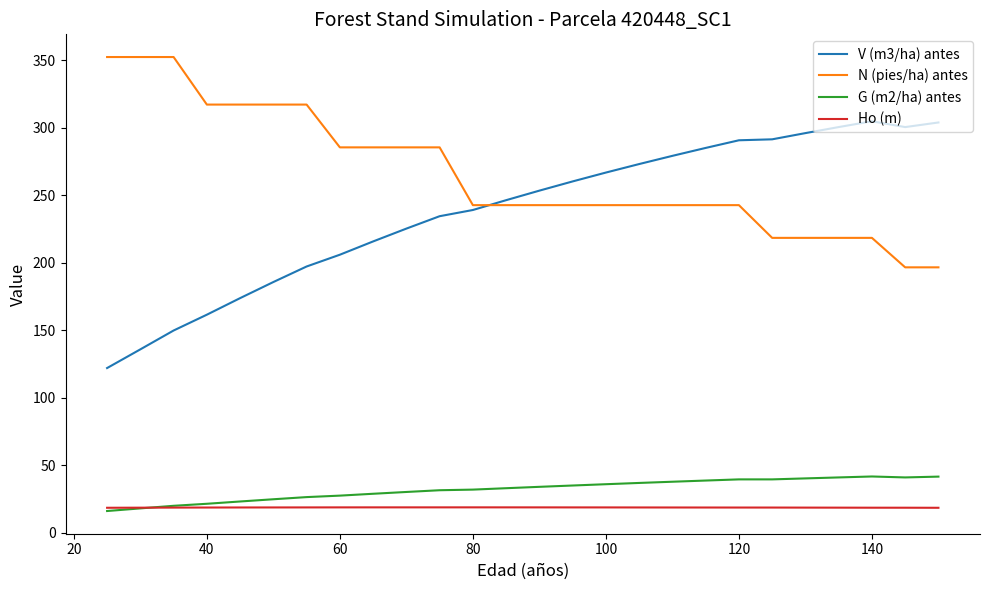

Does the chart have visible grid lines?

No